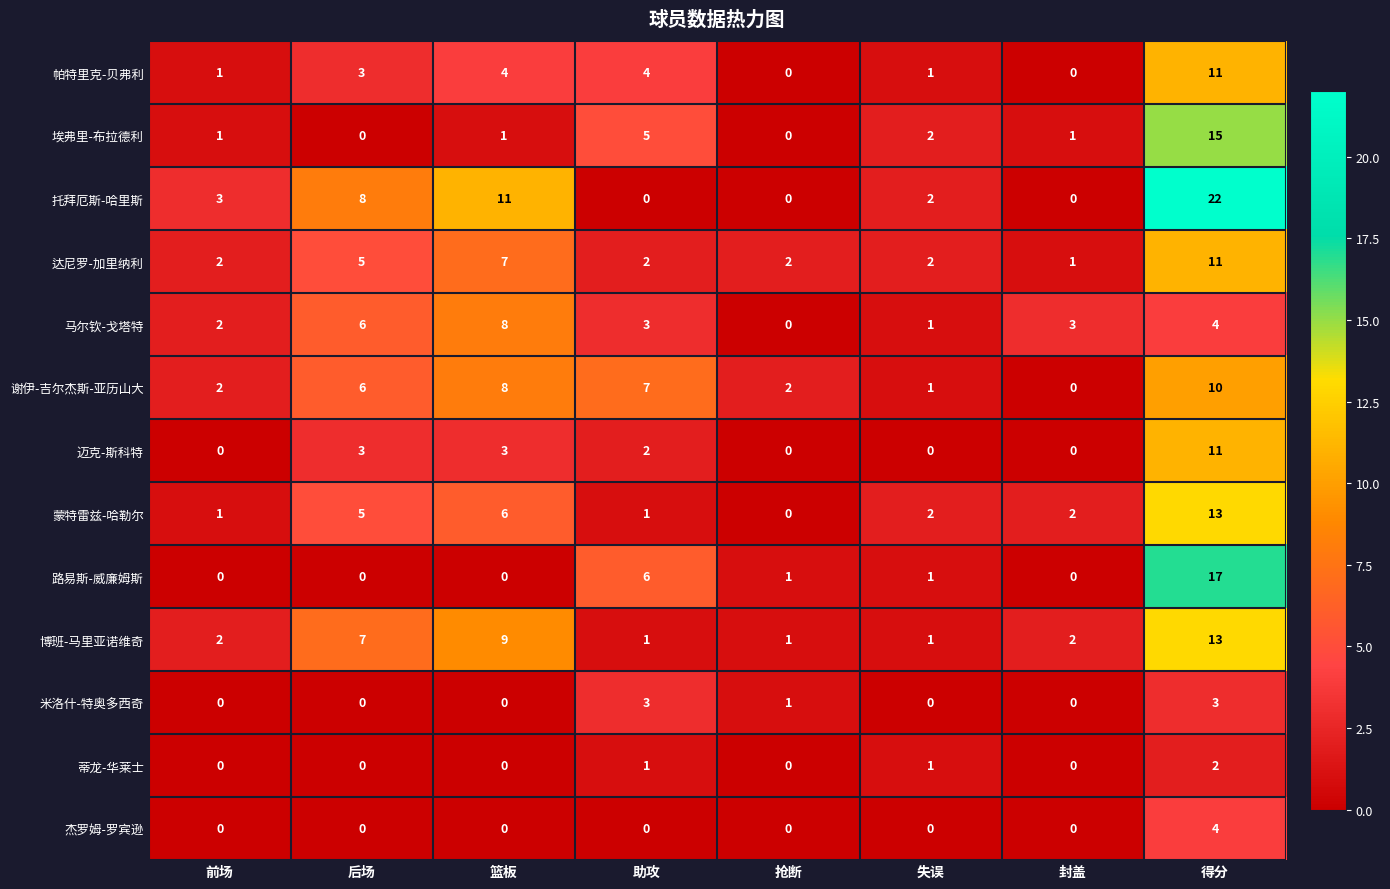

At which category is the sum across all series the highest?

得分